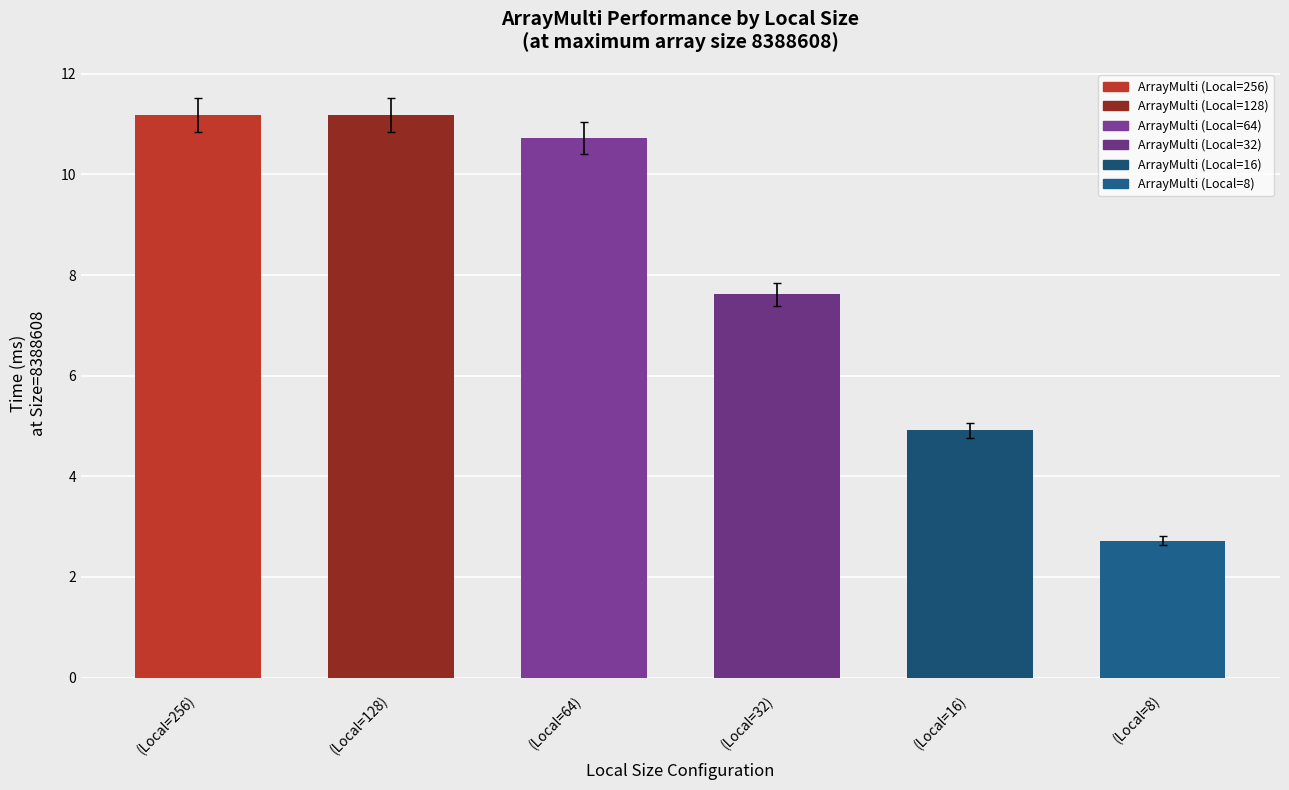

What is the total value across all series at 8388608?

48.3